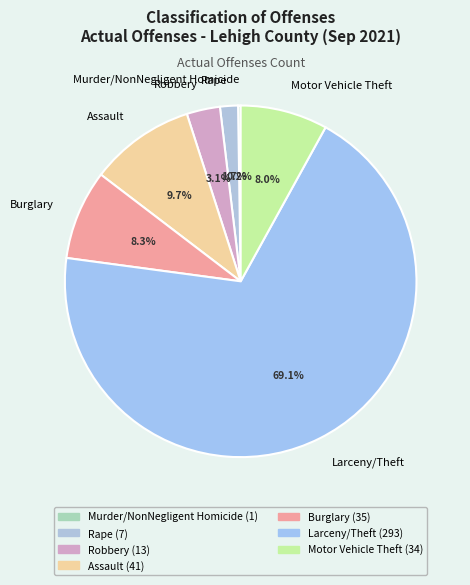

To the nearest percent, what is the combined percentage of Rape and Robbery?

5%